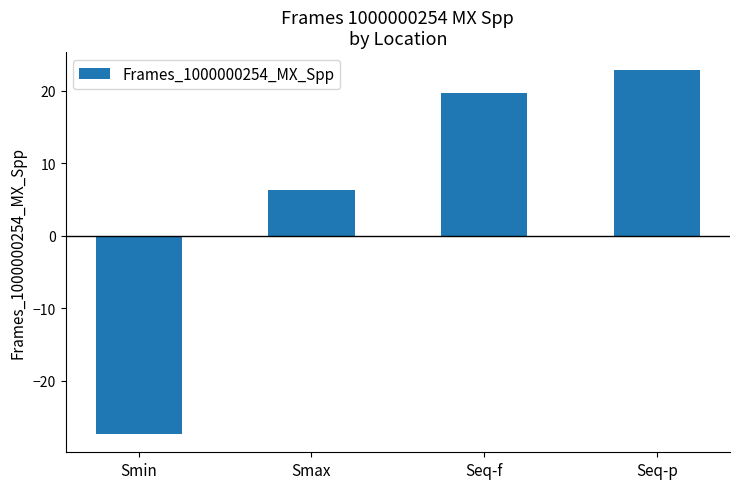

Reading left to right, list all the values displayed in this chart.

-27.4	6.4	19.7	22.8